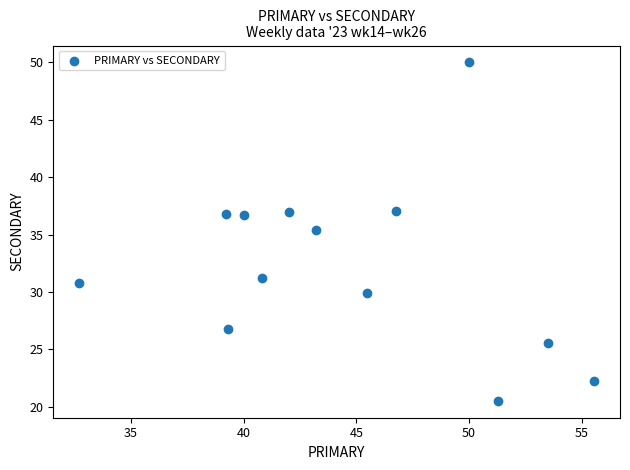

What is the range of Y values (max minus min)?

29.5